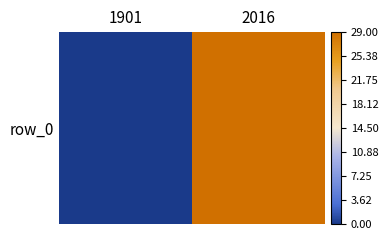

Reading right to left, transcribe all the data shown in this chart.

2016=29	1901=0